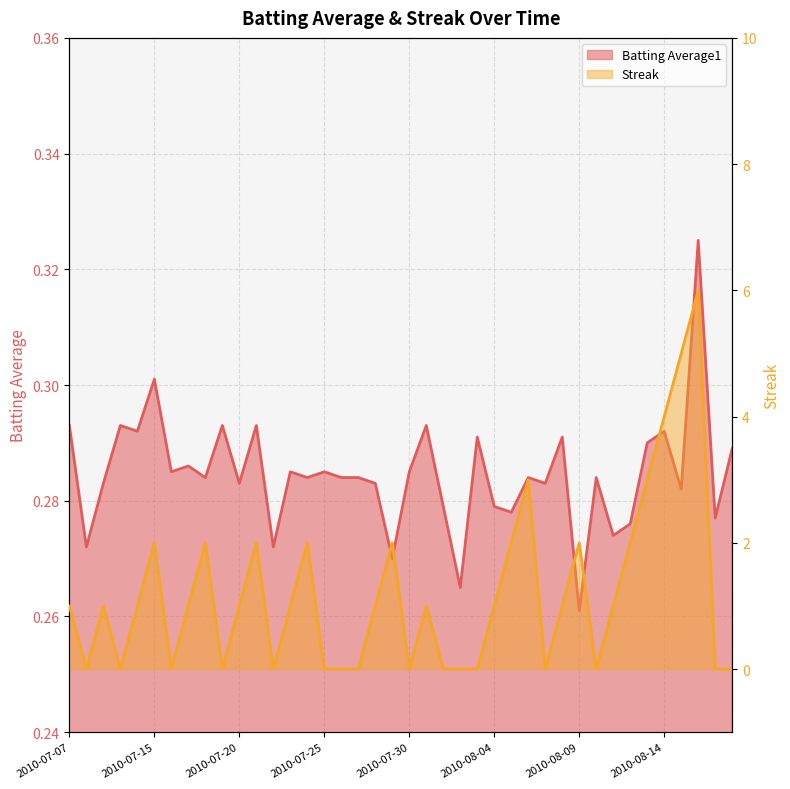

In Streak, how many points are higher than both neighbors (excluding endpoints)?

10